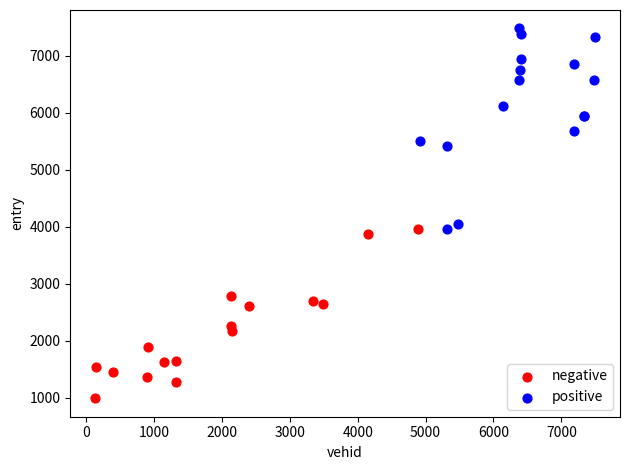

Which series contains the lowest Y value?

negative